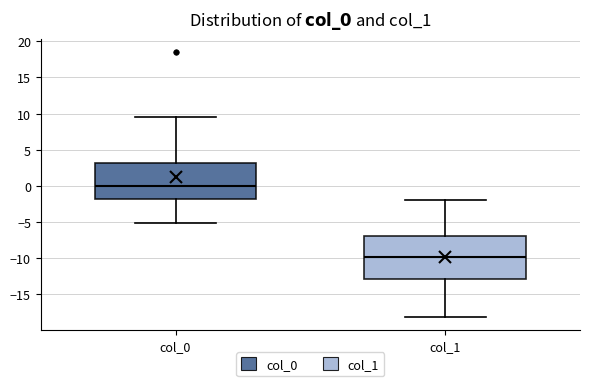

Which box has the lowest median line?

col_1